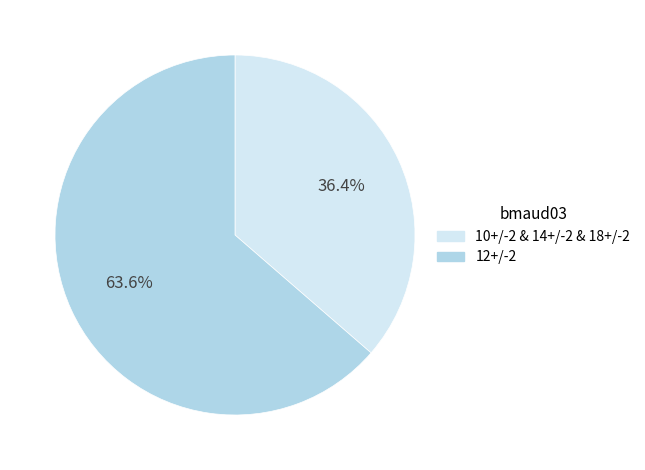

Rank the categories by value from highest to lowest.

12+/-2, 10+/-2 & 14+/-2 & 18+/-2